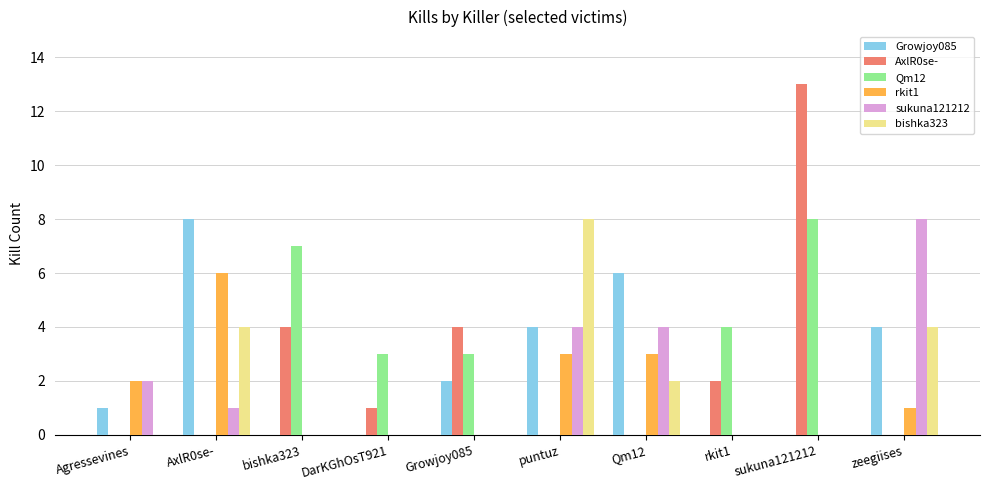

Reading left to right, extract all data points from this chart.

Growjoy085: 1	8	0	0	2	4	6	0	0	4
AxlR0se-: 0	0	4	1	4	0	0	2	13	0
Qm12: 0	0	7	3	3	0	0	4	8	0
rkit1: 2	6	0	0	0	3	3	0	0	1
sukuna121212: 2	1	0	0	0	4	4	0	0	8
bishka323: 0	4	0	0	0	8	2	0	0	4